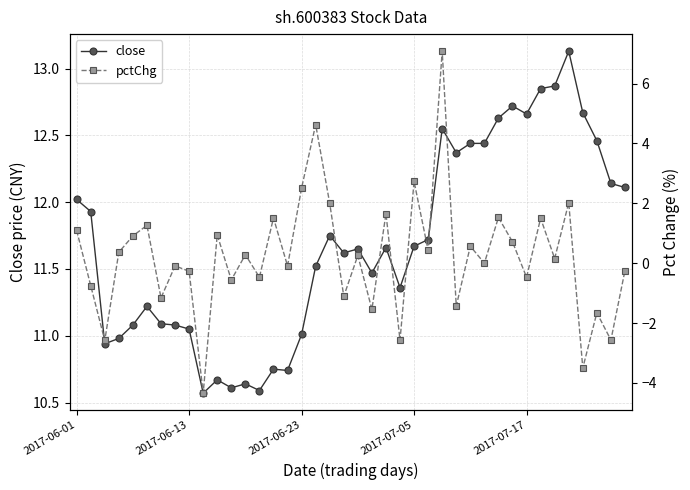

What is the average value of the close series?

11.7